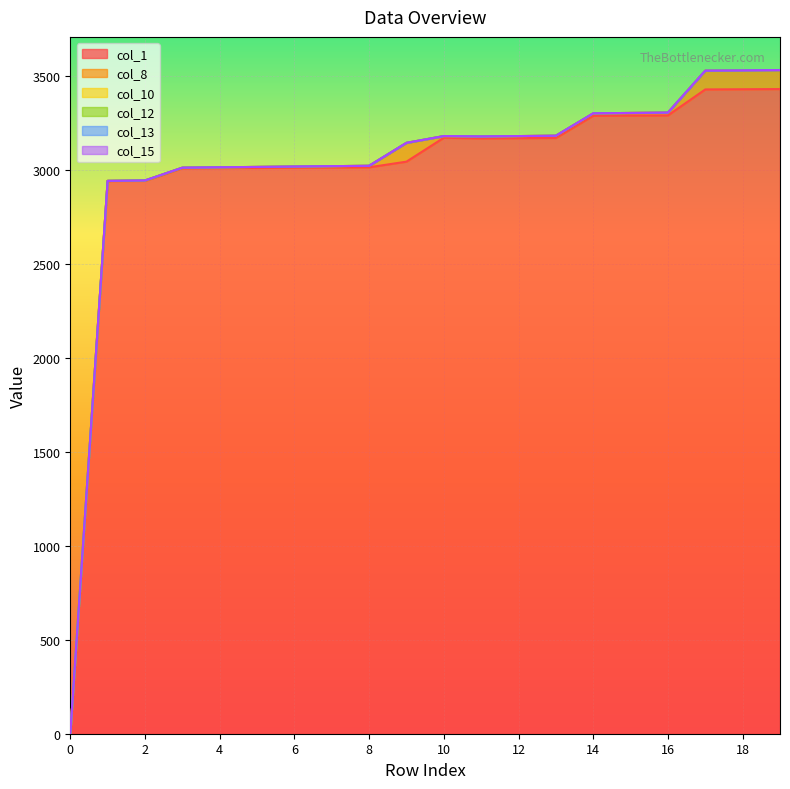

Is the value of col_15 at 1 greater than the value of col_8 at 18?

No